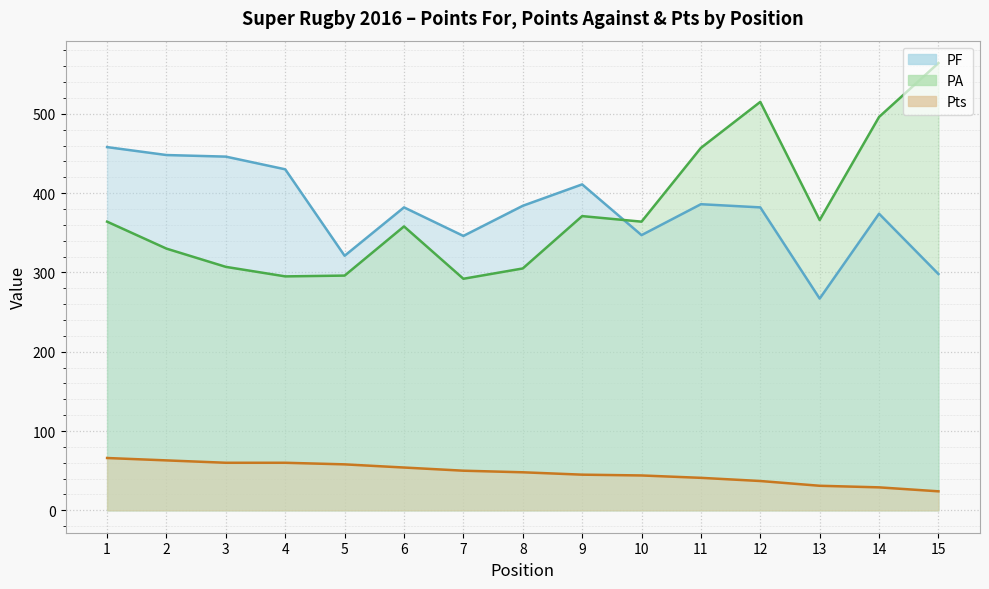

How many lines are shown in the chart?

3